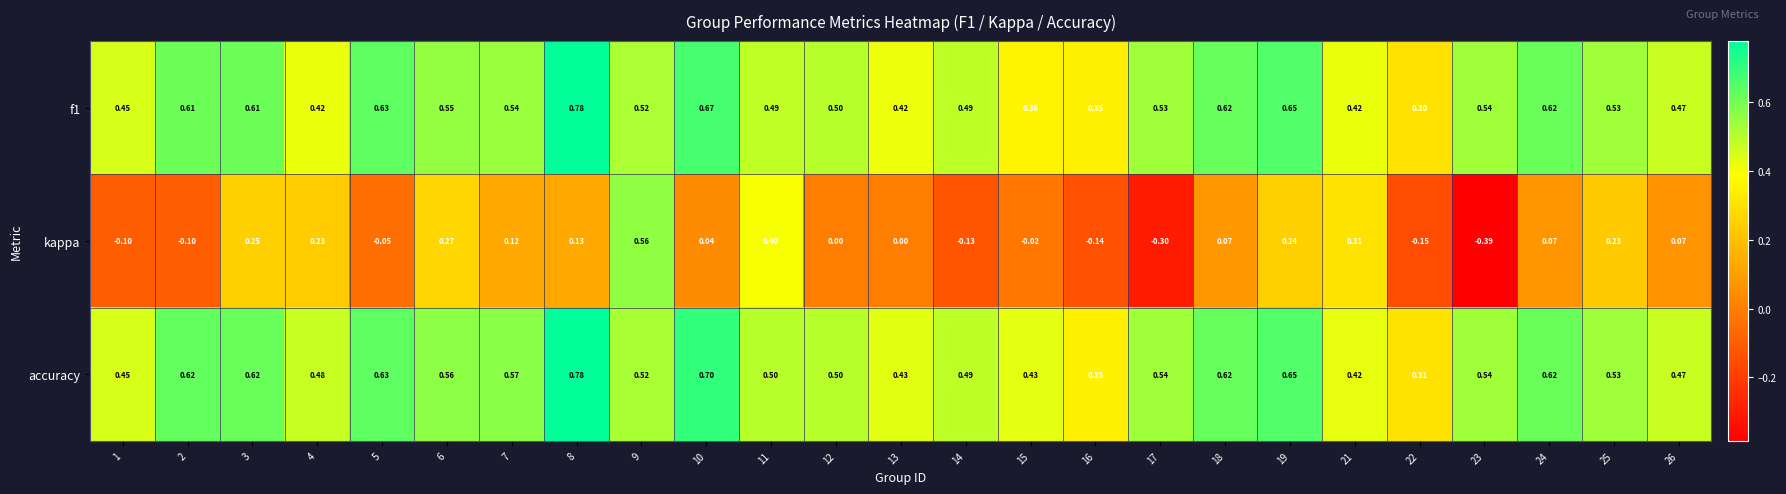

How many negative values does the kappa series have?

9